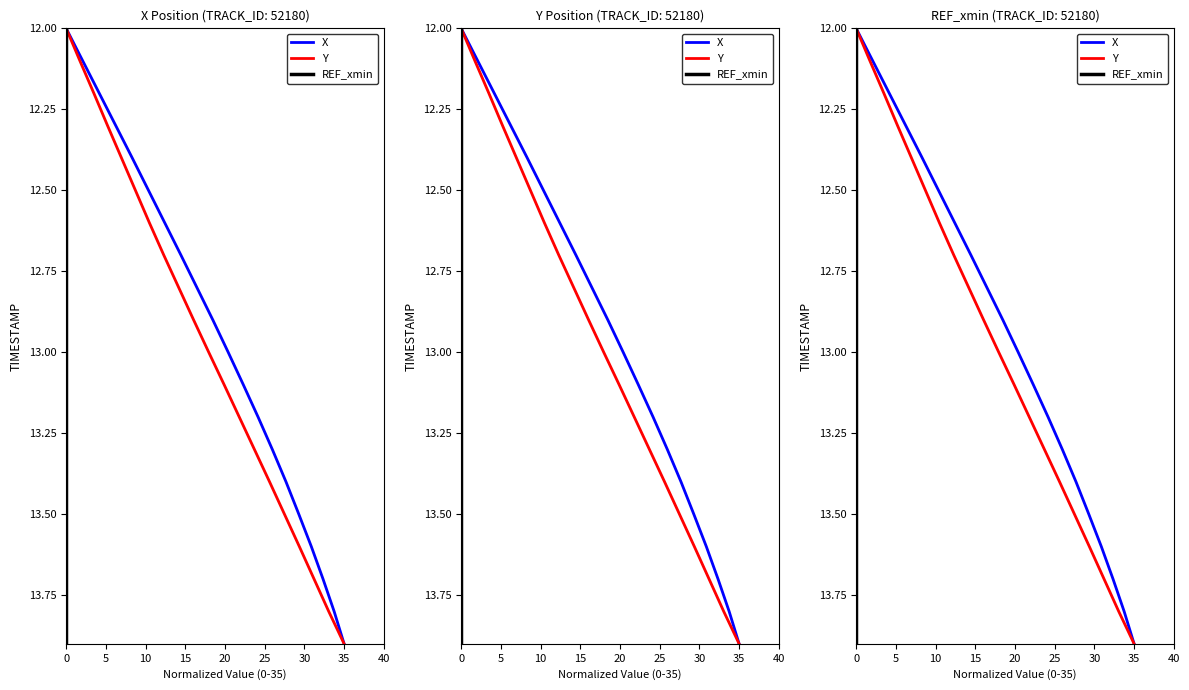

Is this an area chart (filled region under the line)?

No